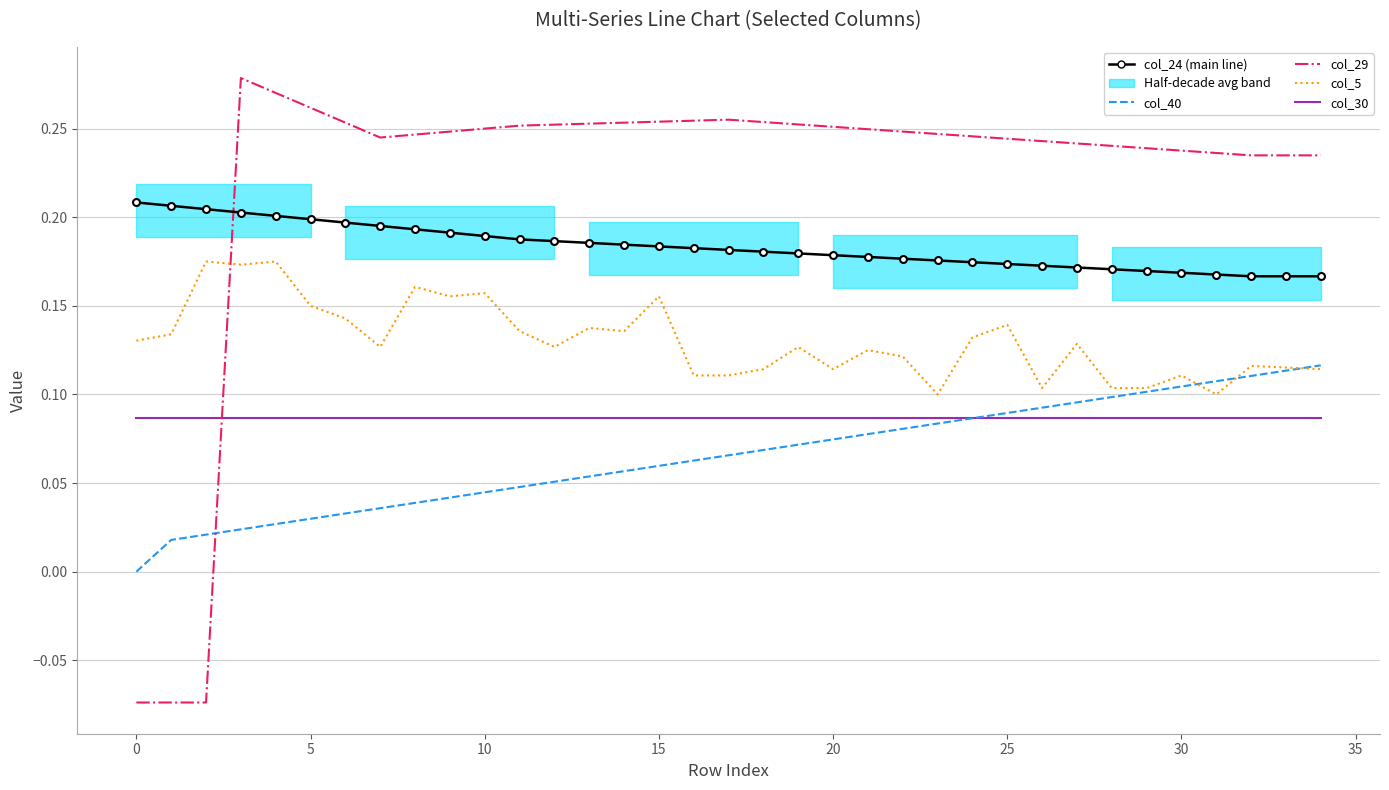

Is it true that col_29 equals 0.1 at 17?

False